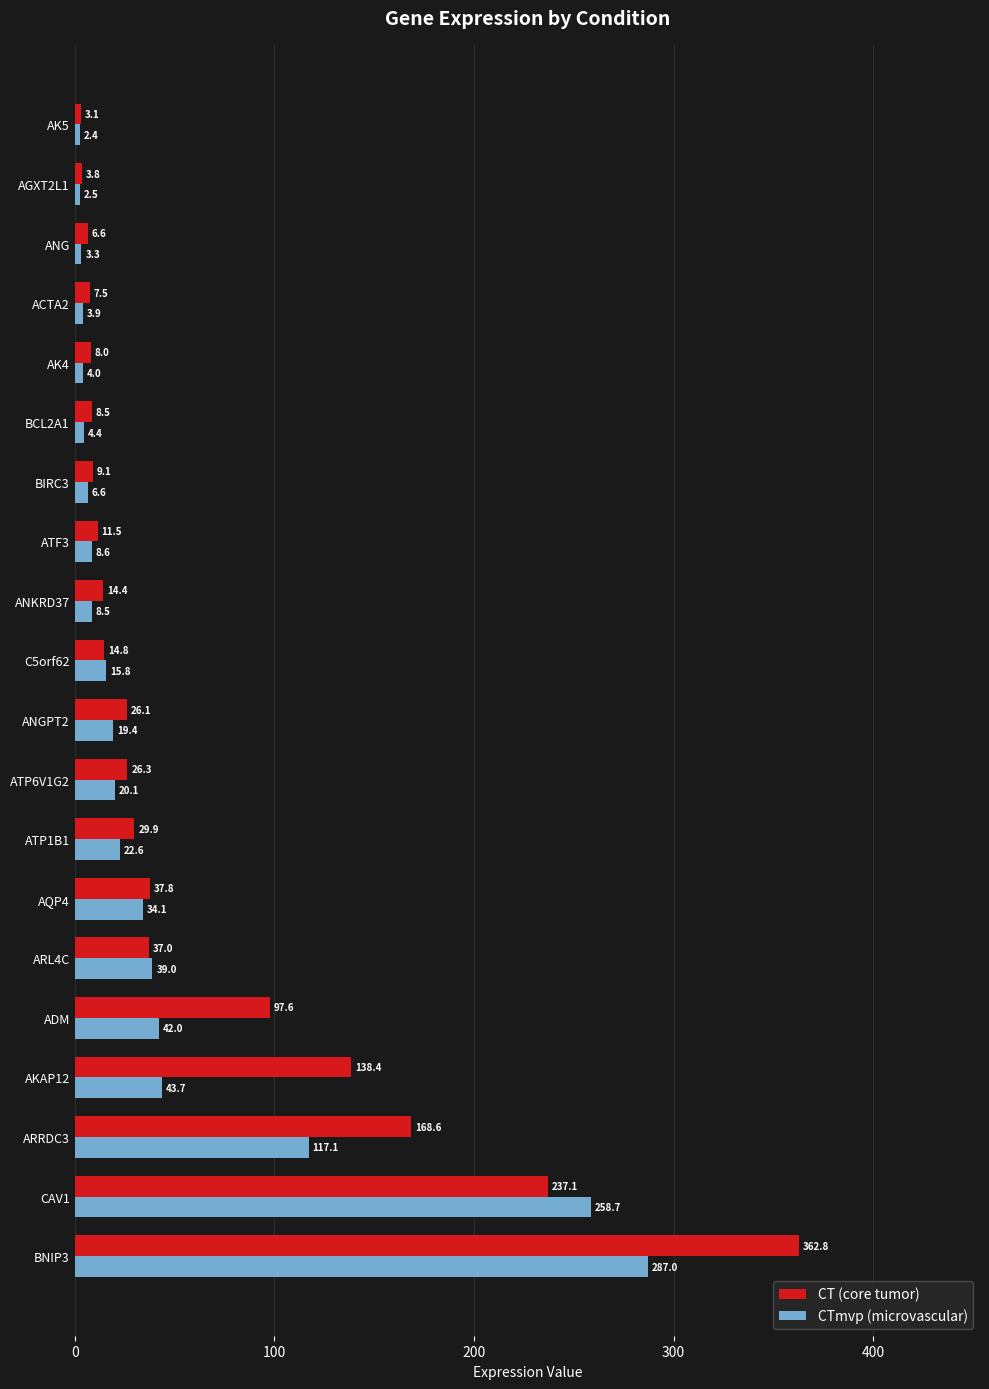

What is the lowest value of the CTmvp (microvascular) series?

2.4